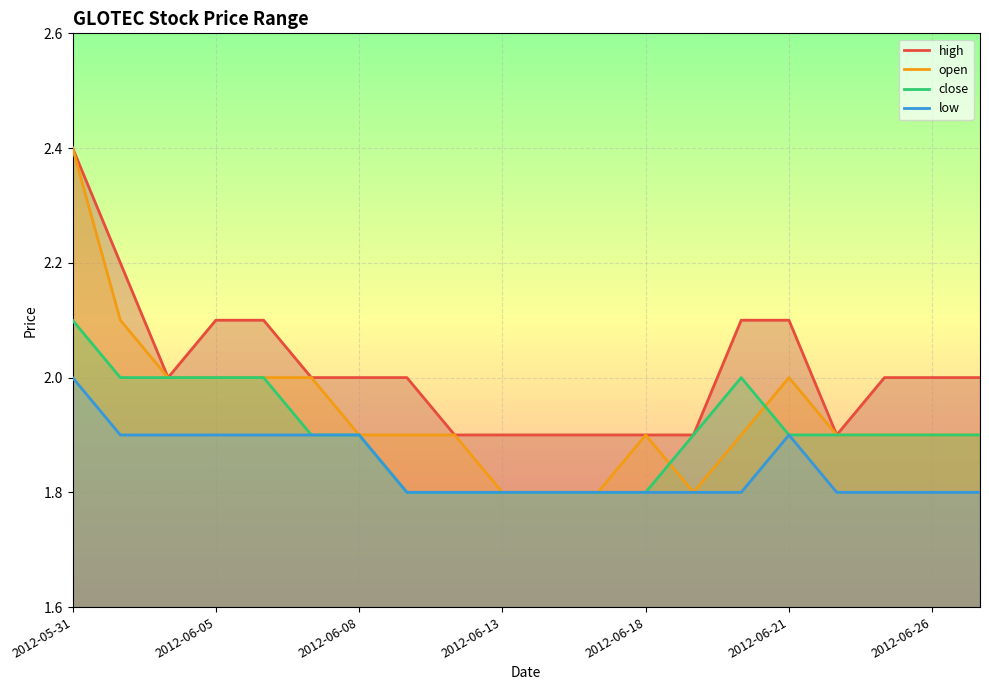

True or false: open has a value of 1.9 at 2012-06-26.

True